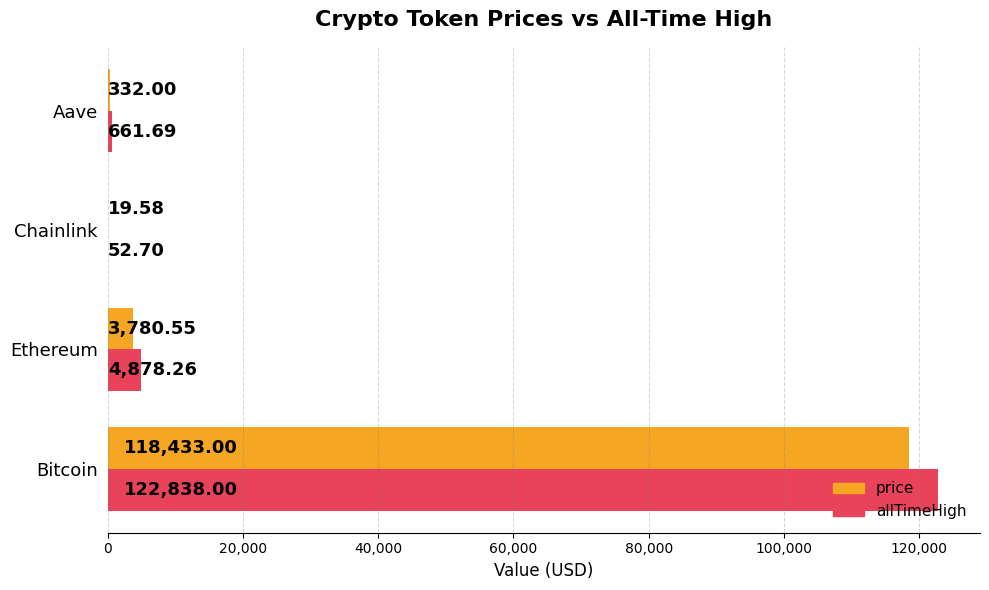

What is the total value across all series at Ethereum?

8658.8